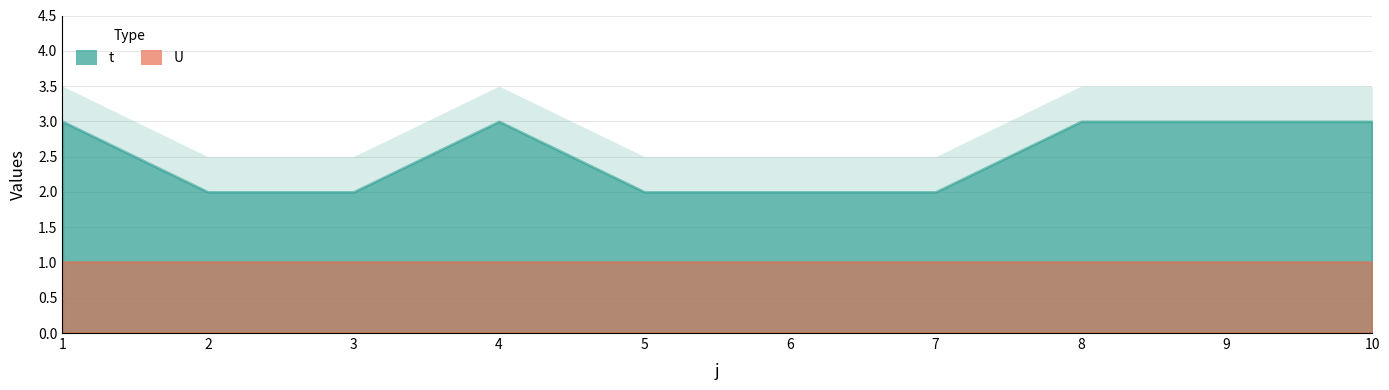

The t series shows 2 at 3. True or false?

True